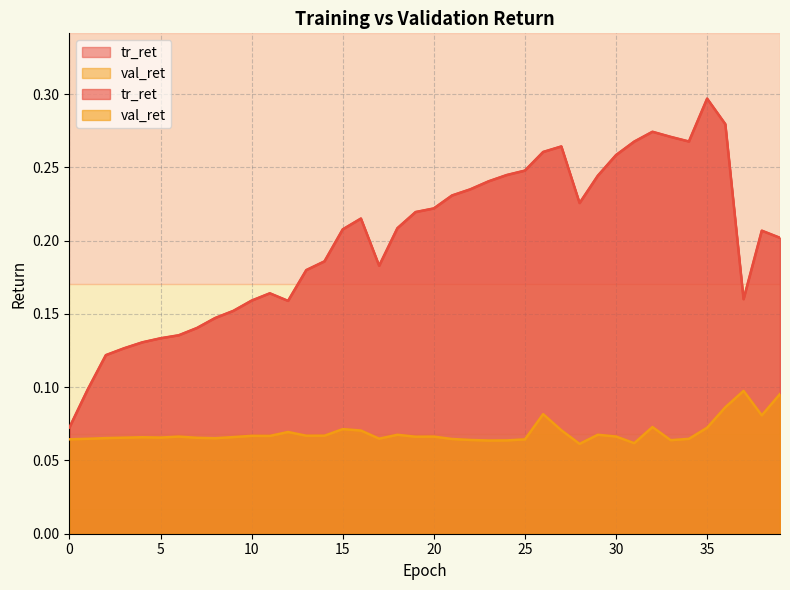

Between 5 and 30, which series saw the biggest shift?

tr_ret